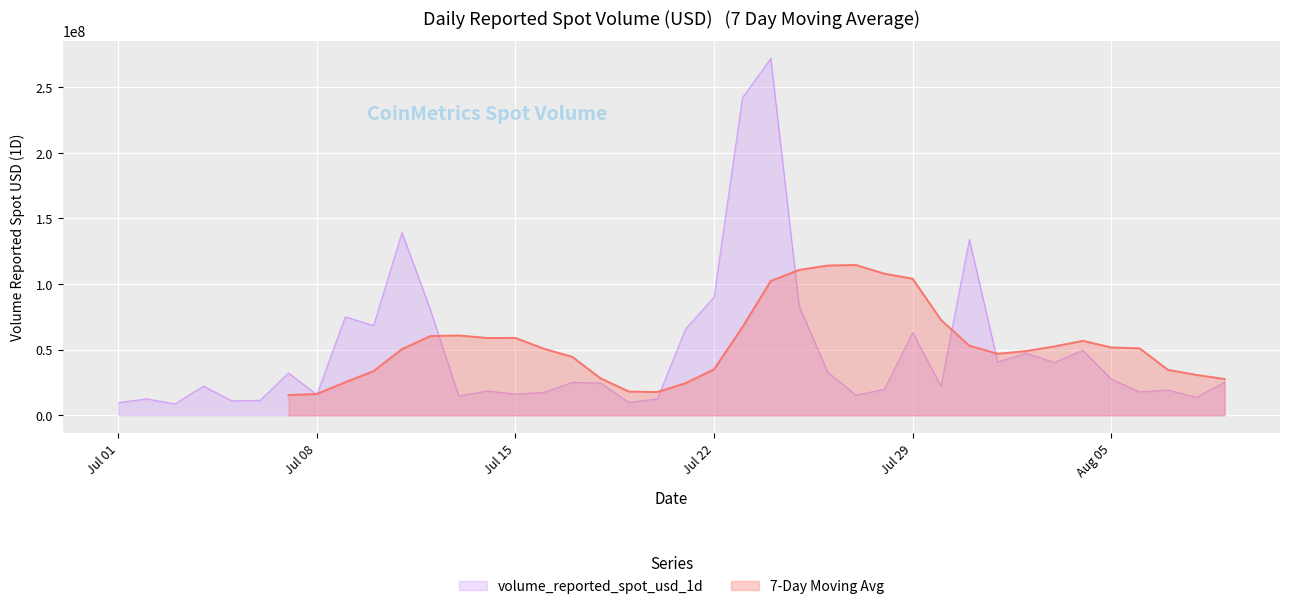

What is the lowest value of the volume_reported_spot_usd_1d series?

8633234.6